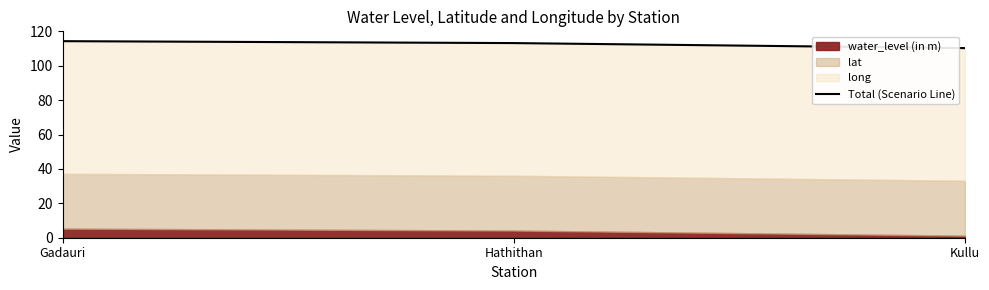

Count the number of categories in the chart.

3